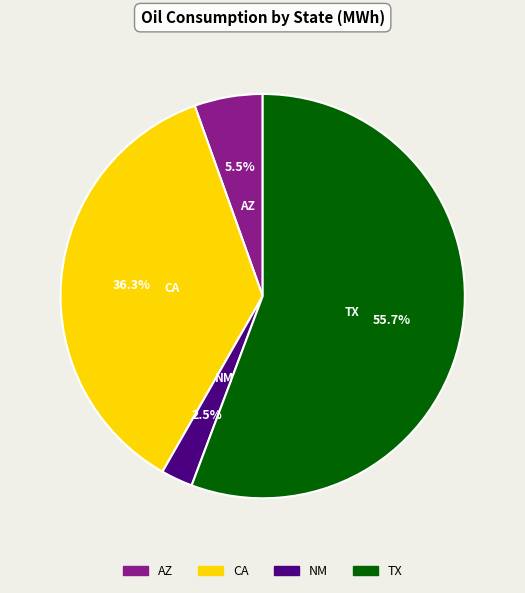

How many segments does this pie chart have?

4